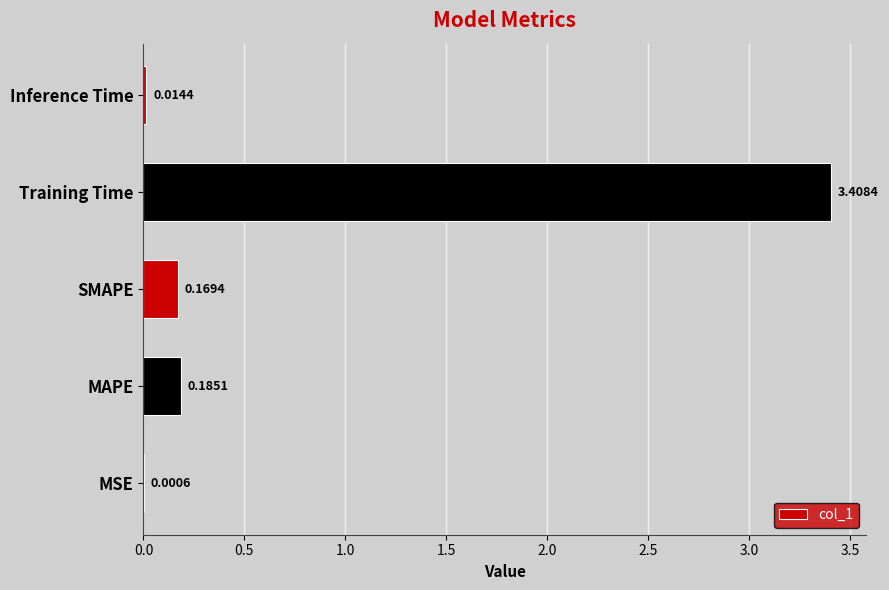

At which category does the chart reach its peak across all series?

Training Time